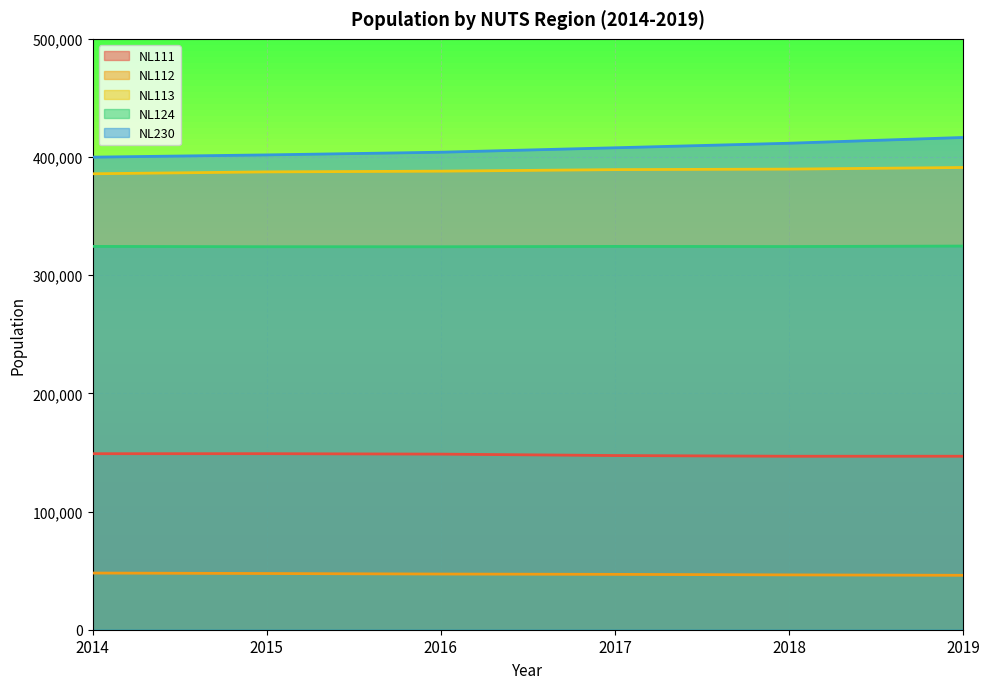

What is the average value of the NL111 series?

147912